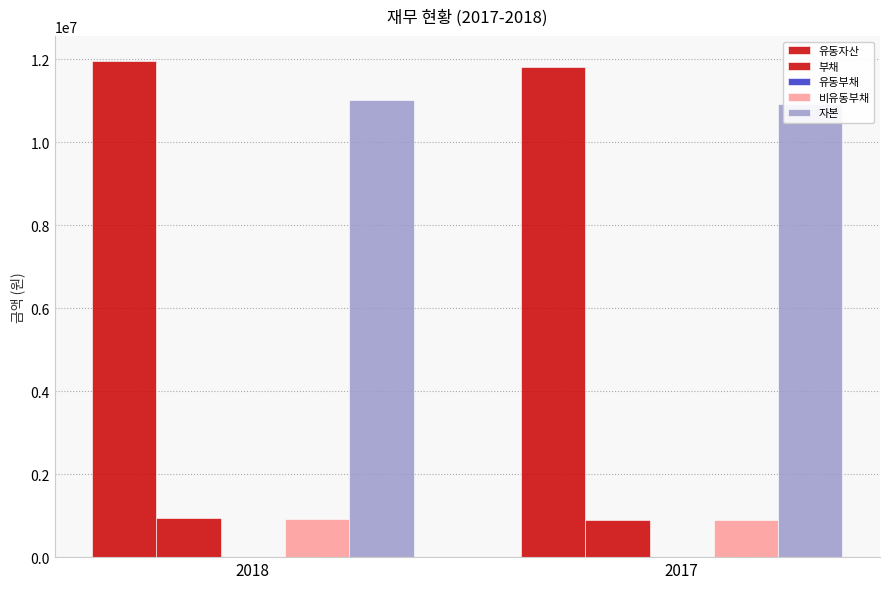

Is it true that 유동부채 equals 2082 at 2017?

True